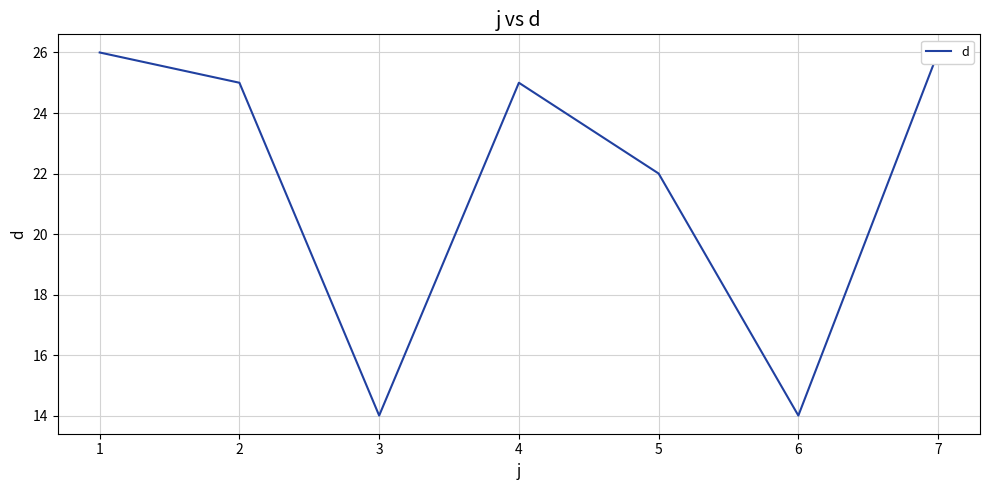

Where is the first local minimum?

3